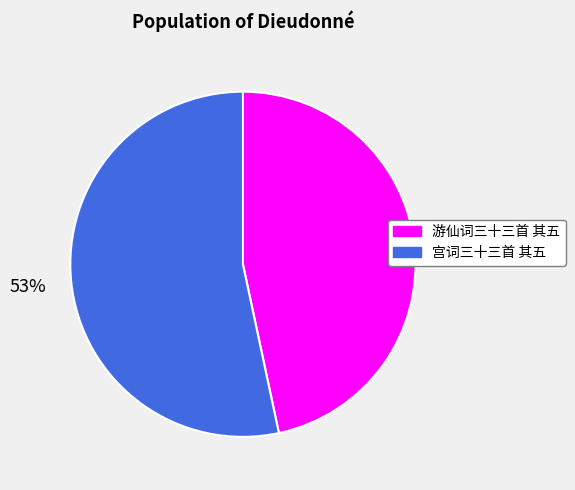

Is the sum of 宫词三十三首 其五 and 游仙词三十三首 其五 greater than half?

Yes